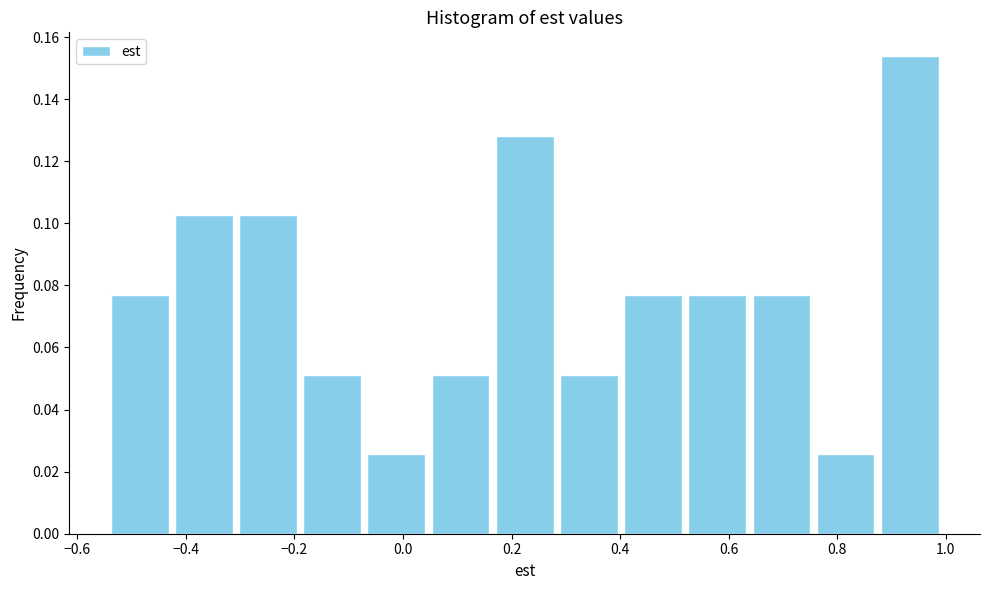

Which range on the x-axis has the tallest bar?

0.88 to 1.00